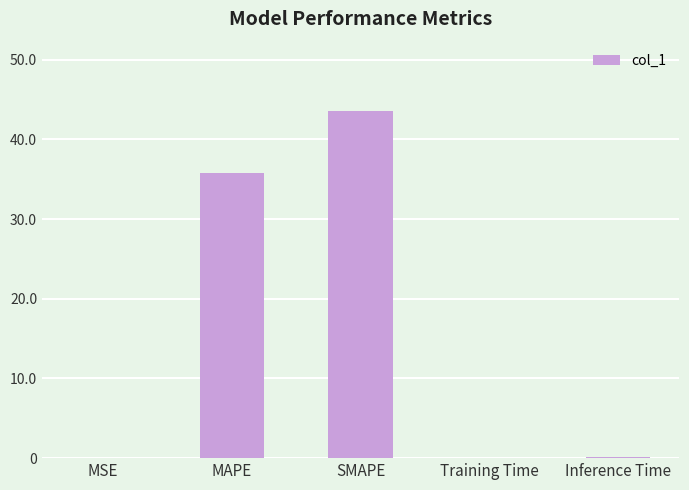

Which label corresponds to the largest value in the chart?

SMAPE